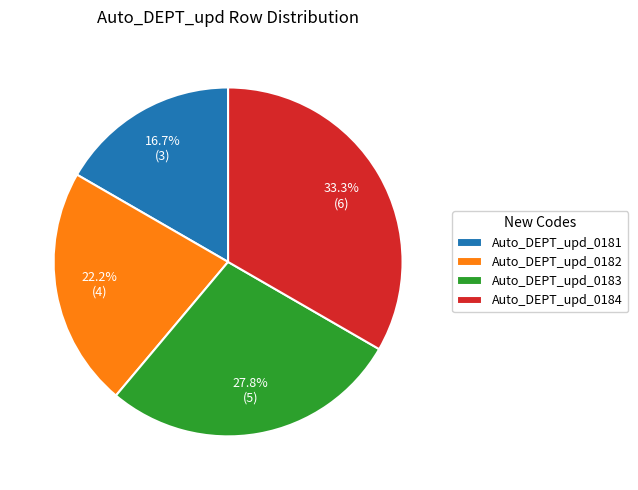

What is the smallest slice in the pie chart?

Auto_DEPT_upd_0181